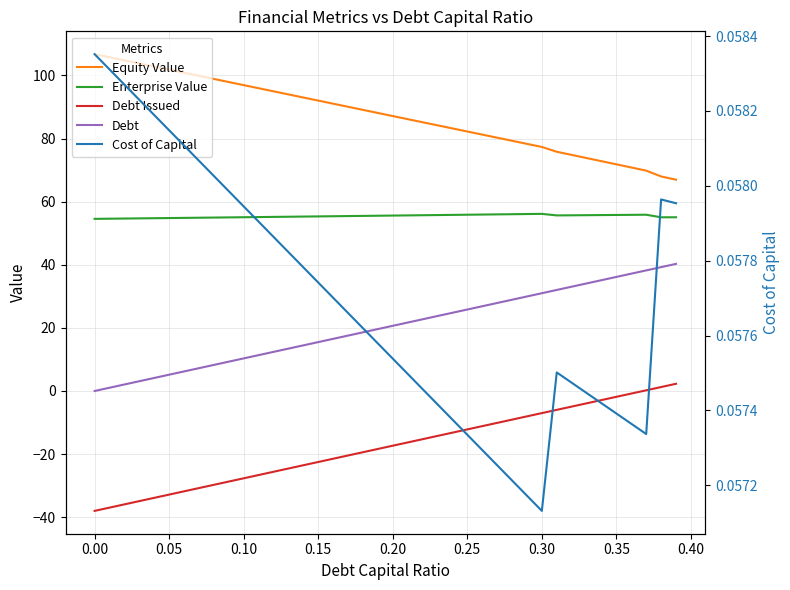

List the series in order of their overall mean, highest first.

Equity Value, Enterprise Value, Debt, Cost of Capital, Debt Issued